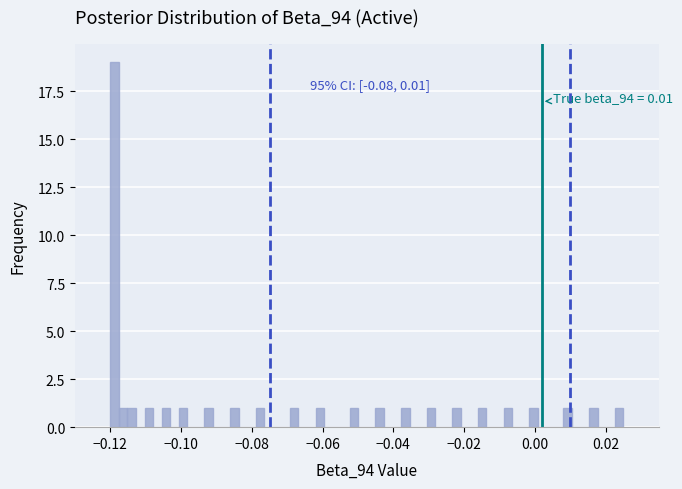

Read against the x-axis, roughly where is the centre of the tallest bar?

-0.118